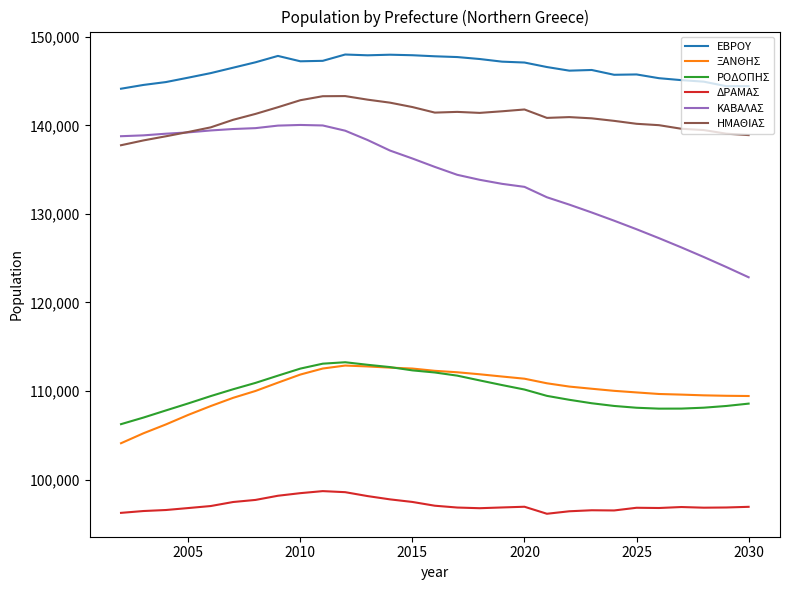

Does the chart display data point markers on the line(s)?

No